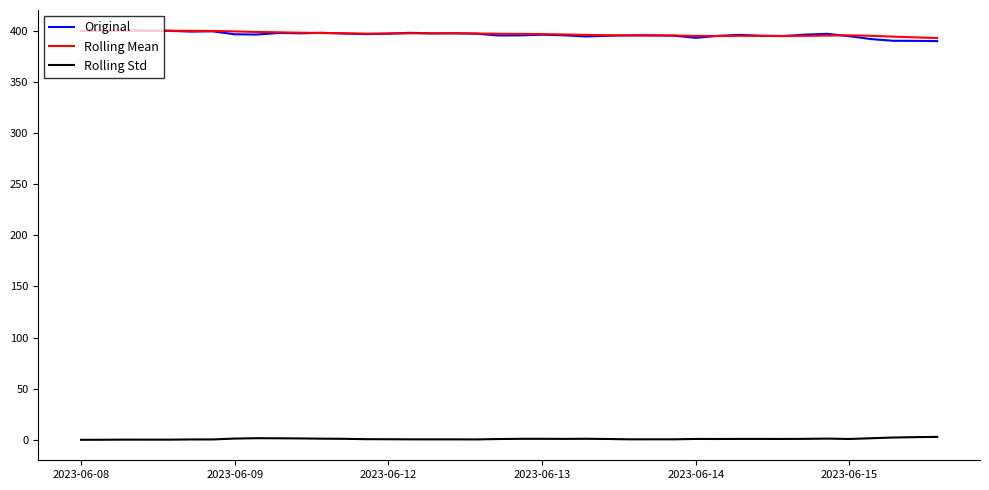

True or false: Original and Rolling Std cross at least once.

False